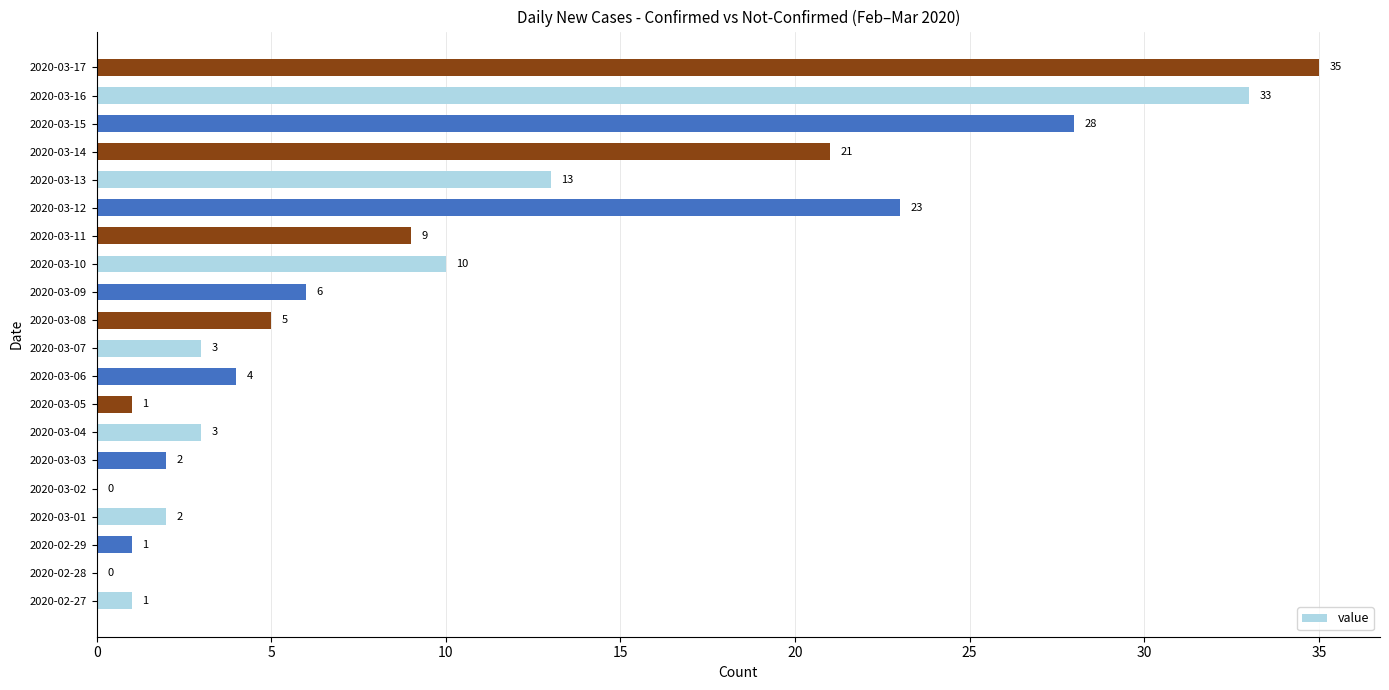

Is it true that the value at 2020-03-08 is 5?

True